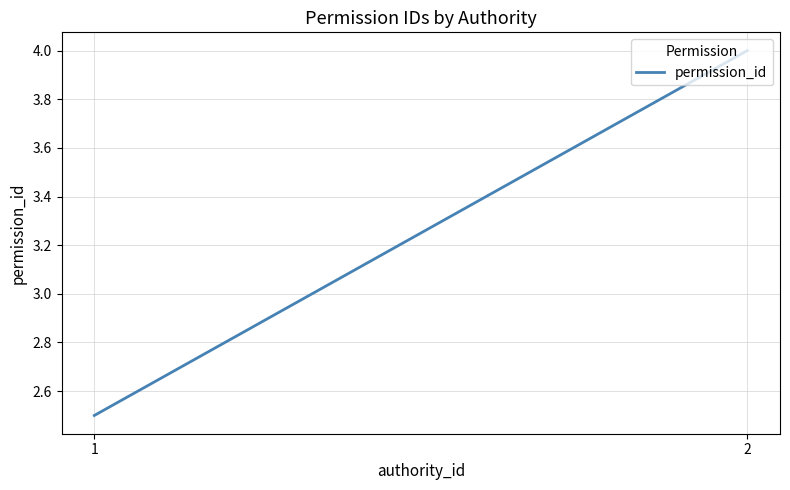

List the labels in order of value, smallest first.

1, 2